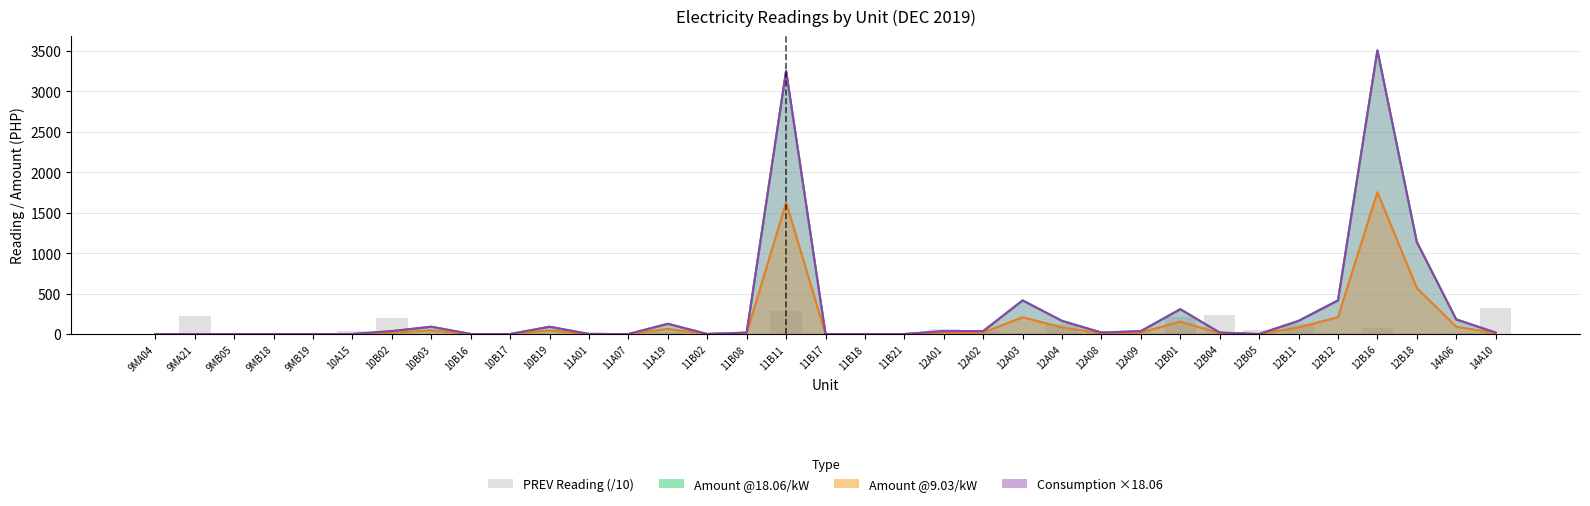

Is it true that the value at 14A10 is 325.8?

True